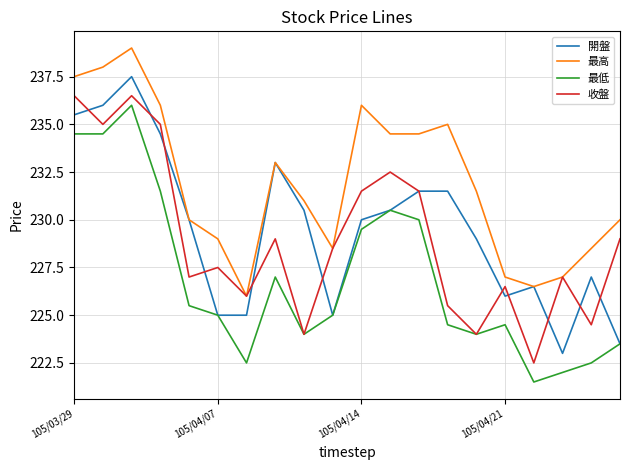

True or false: 最高 and 最低 cross at least once.

False